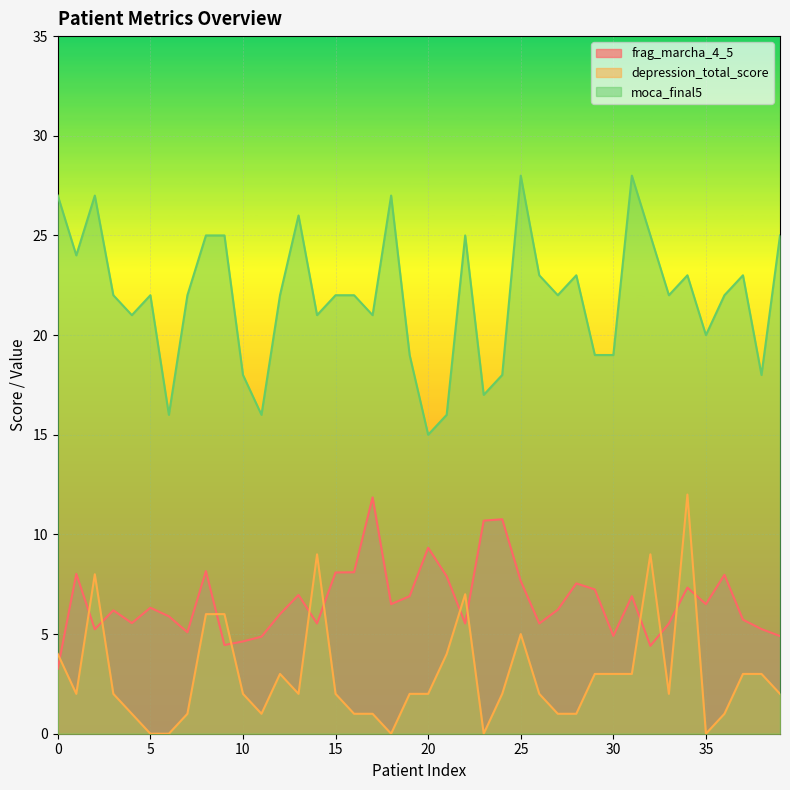

How many interior local peaks does the frag_marcha_4_5 series have?

12